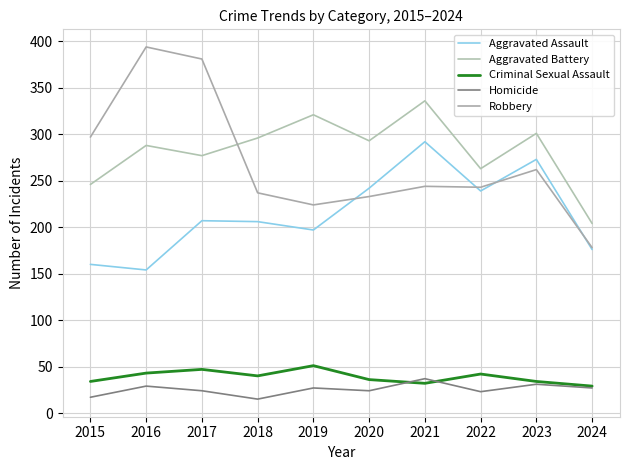

What is the value of the Homicide point at the 6th from the left?

24